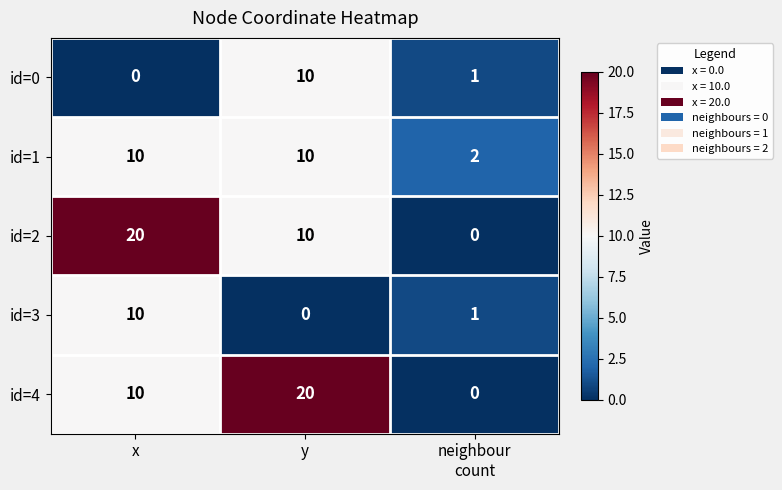

What is the approximate value of id=4 at x?

10